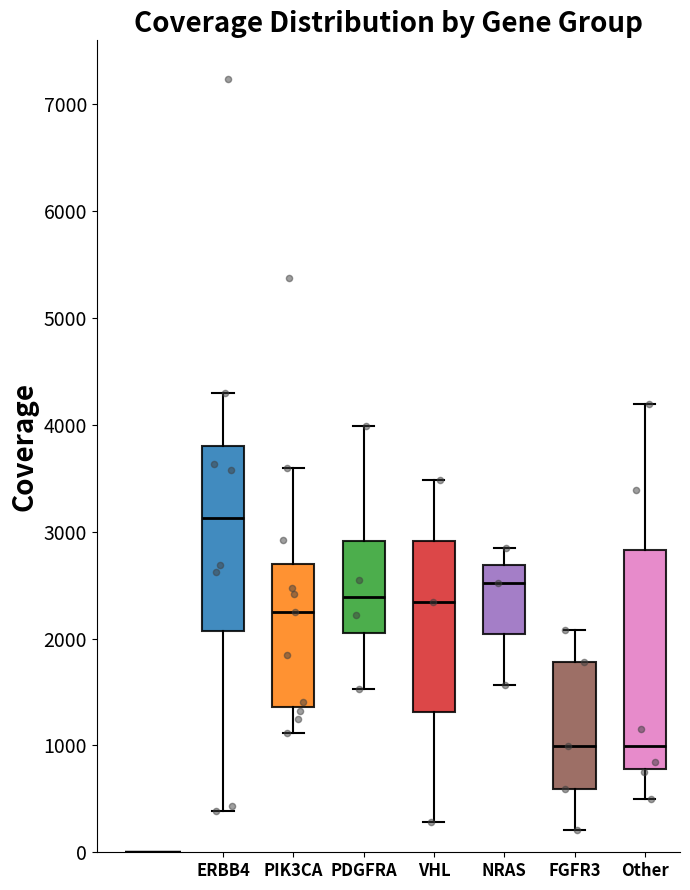

Reading left to right, transcribe this box plot: for each box, give where its median line is, the range the box spans, and where its two whiskers end, as read against the y-axis. The values are not printed on the chart, so give them approximately, as read against the axis.

ERBB4: median 3100, box 2100 to 3800, whiskers 400 to 4300
PIK3CA: median 2300, box 1400 to 2700, whiskers 1100 to 3600
PDGFRA: median 2400, box 2100 to 2900, whiskers 1500 to 4000
VHL: median 2300, box 1300 to 2900, whiskers 300 to 3500
NRAS: median 2500, box 2000 to 2700, whiskers 1600 to 2800
FGFR3: median 1000, box 600 to 1800, whiskers 200 to 2100
Other: median 1000, box 800 to 2800, whiskers 500 to 4200